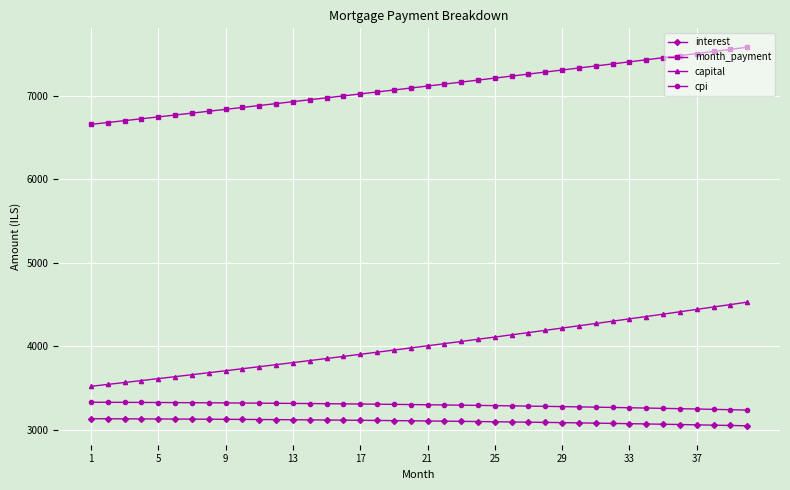

What is the average value of the interest series?

3103.9